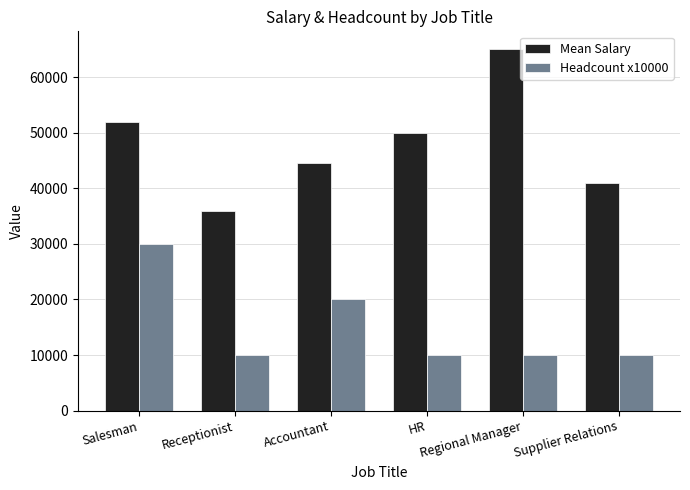

Is the value of Mean Salary at Regional Manager greater than the value of Headcount x10000 at Salesman?

Yes